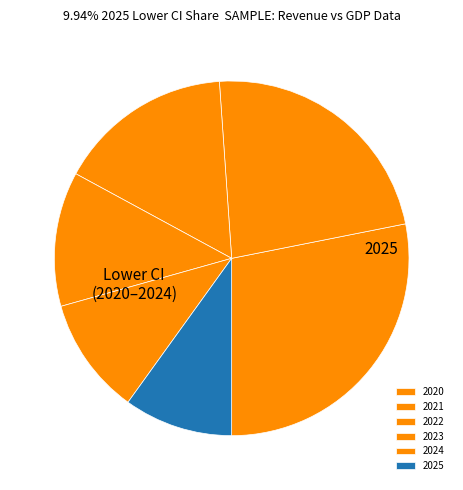

To the nearest percent, what is the difference between the 2020 and 2021 slice percentages?

5%